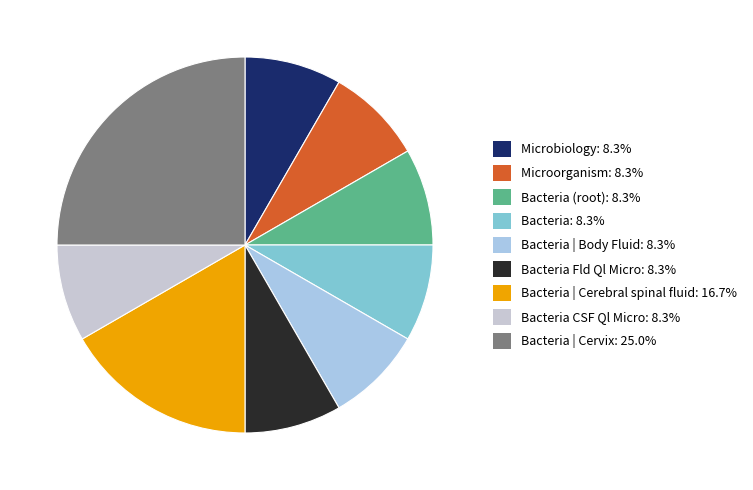

Count the number of slices in the pie.

9